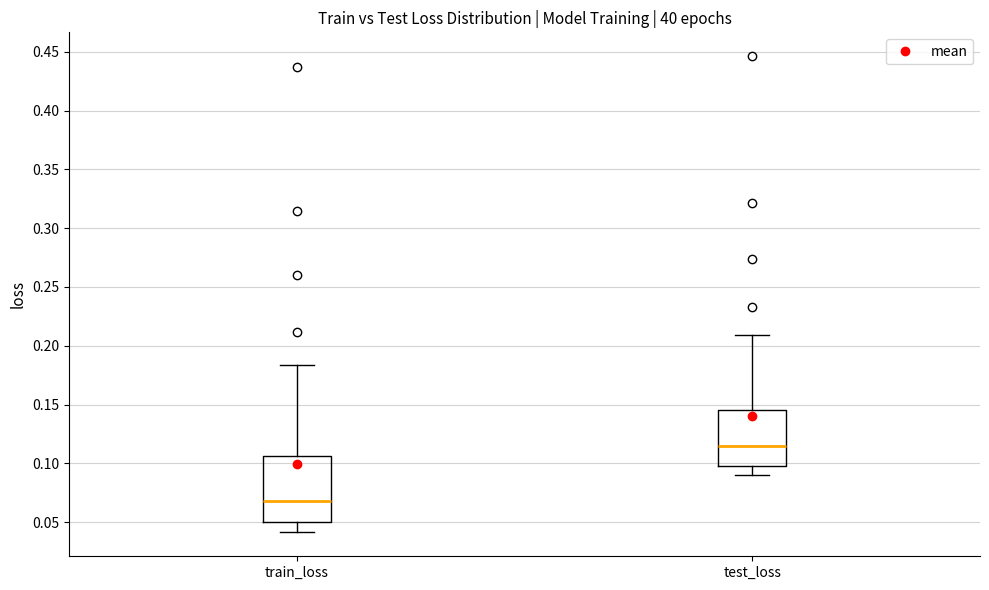

Reading left to right, transcribe this box plot: for each box, give where its median line is, the range the box spans, and where its two whiskers end, as read against the y-axis. The values are not printed on the chart, so give them approximately, as read against the axis.

train_loss: median 0.070, box 0.050 to 0.105, whiskers 0.040 to 0.185
test_loss: median 0.115, box 0.100 to 0.145, whiskers 0.090 to 0.210